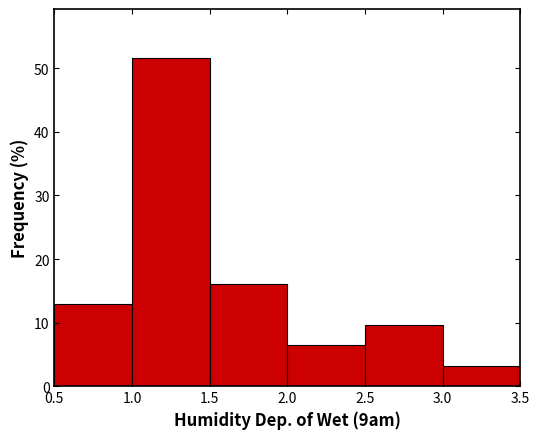

Reading left to right, transcribe this chart: for each bar, give the range it covers on the x-axis and its height. The values are not printed on the chart, so give them approximately, as read against the axis.

0.5 to 1.0: 13
1.0 to 1.5: 52
1.5 to 2.0: 16
2.0 to 2.5: 6
2.5 to 3.0: 10
3.0 to 3.5: 3